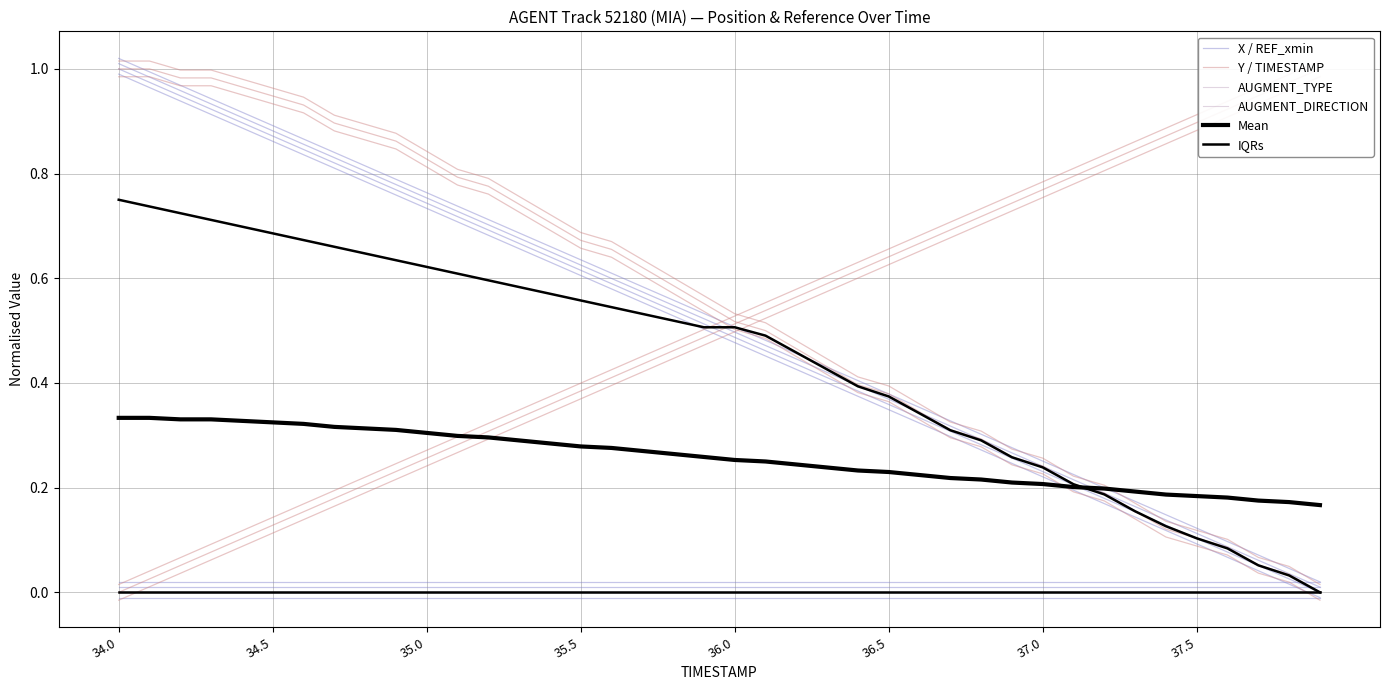

List the series in order of their peak value, highest first.

X / REF_xmin, Y / TIMESTAMP, Mean, AUGMENT_TYPE, AUGMENT_DIRECTION, IQRs